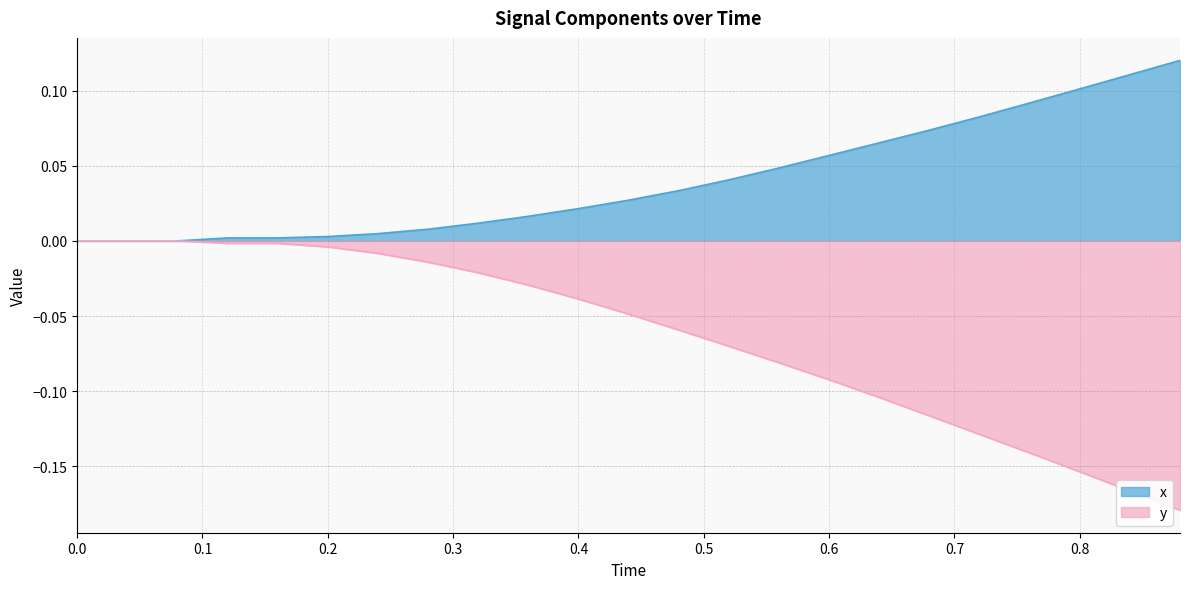

Which series changed the most between 0.08 and 0.56?

y